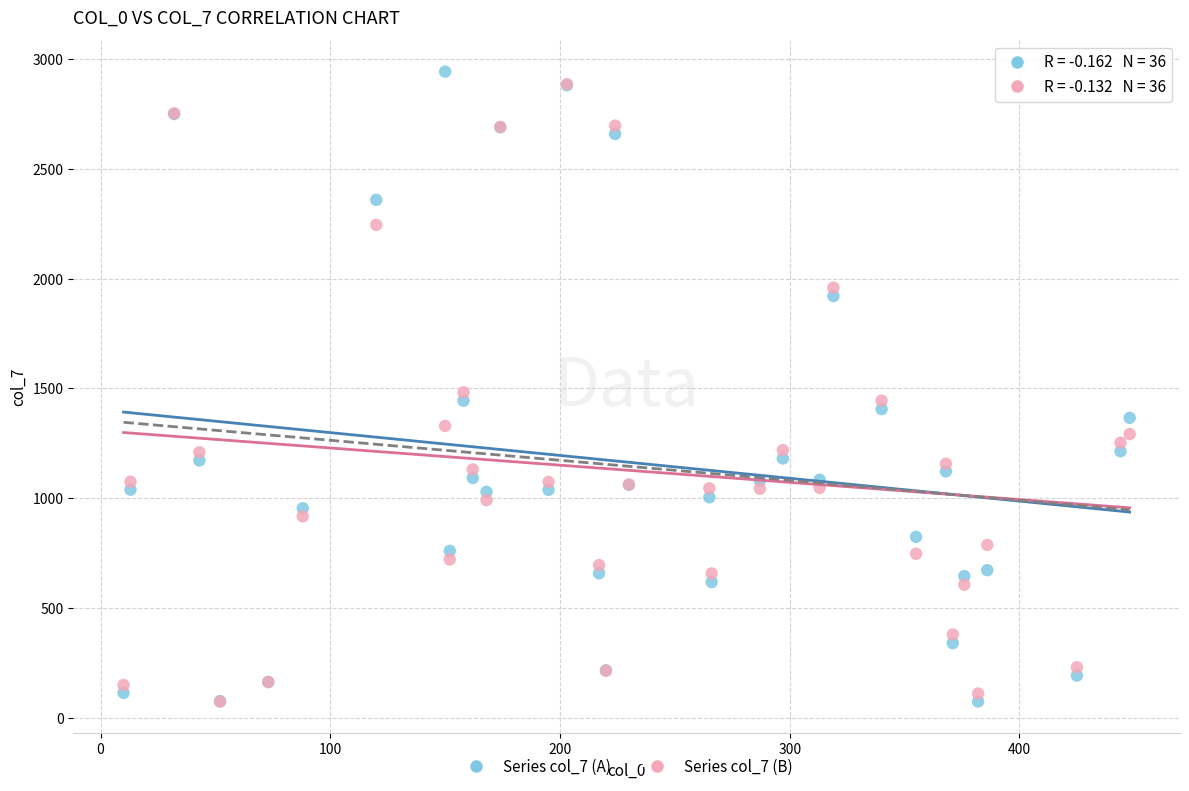

What are all the series names shown in the legend?

Series col_7 (A), Series col_7 (B)